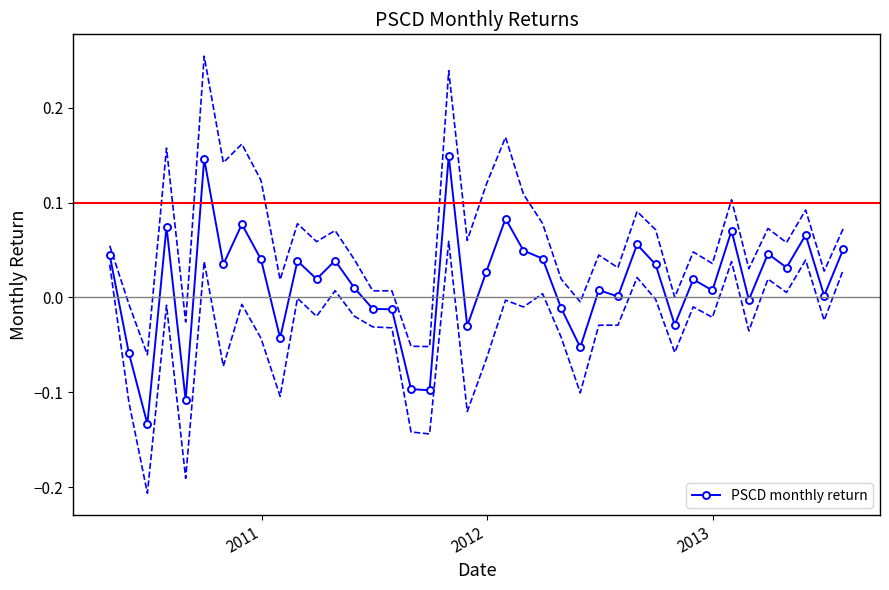

How many lines are shown in the chart?

1